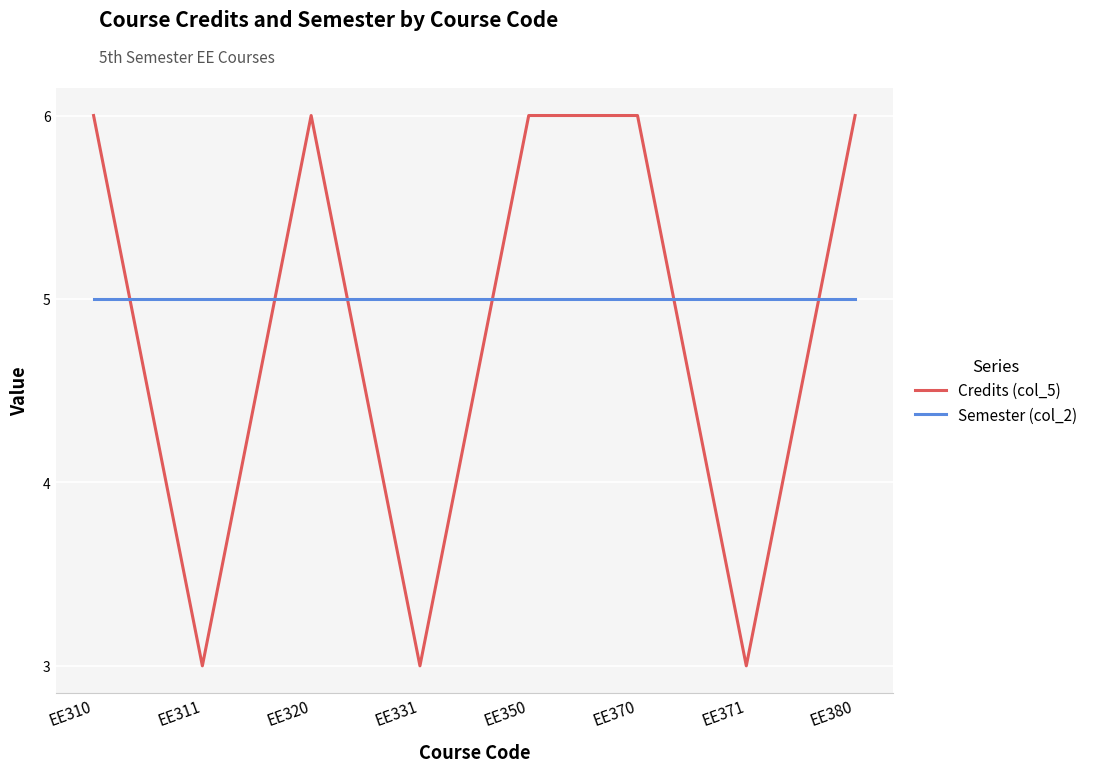

Where do Credits (col_5) and Semester (col_2) first cross each other?

EE310 and EE311